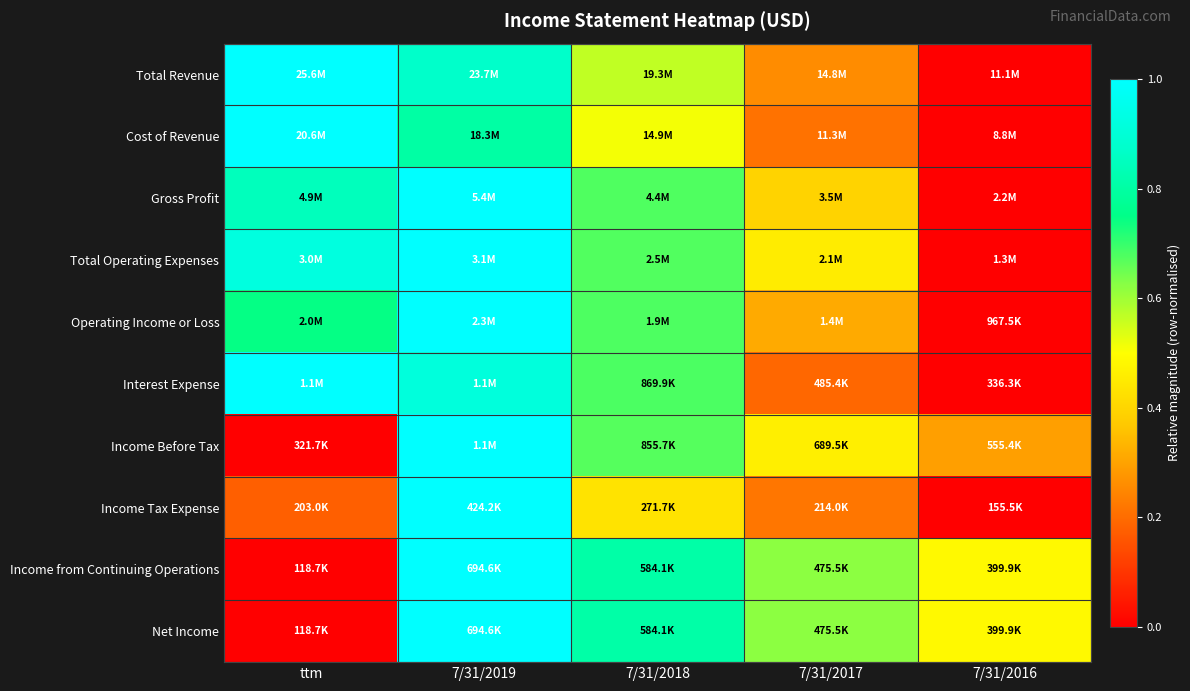

Reading left to right, list all the values displayed in this chart.

Total Revenue: ttm=1.0	7/31/2019=0.9	7/31/2018=0.6	7/31/2017=0.3	7/31/2016=0.0
Cost of Revenue: ttm=1.0	7/31/2019=0.8	7/31/2018=0.5	7/31/2017=0.2	7/31/2016=0.0
Gross Profit: ttm=0.8	7/31/2019=1.0	7/31/2018=0.7	7/31/2017=0.4	7/31/2016=0.0
Total Operating Expenses: ttm=0.9	7/31/2019=1.0	7/31/2018=0.7	7/31/2017=0.5	7/31/2016=0.0
Operating Income or Loss: ttm=0.7	7/31/2019=1.0	7/31/2018=0.7	7/31/2017=0.3	7/31/2016=0.0
Interest Expense: ttm=1.0	7/31/2019=0.9	7/31/2018=0.7	7/31/2017=0.2	7/31/2016=0.0
Income Before Tax: ttm=0.0	7/31/2019=1.0	7/31/2018=0.7	7/31/2017=0.5	7/31/2016=0.3
Income Tax Expense: ttm=0.2	7/31/2019=1.0	7/31/2018=0.4	7/31/2017=0.2	7/31/2016=0.0
Income from Continuing Operations: ttm=0.0	7/31/2019=1.0	7/31/2018=0.8	7/31/2017=0.6	7/31/2016=0.5
Net Income: ttm=0.0	7/31/2019=1.0	7/31/2018=0.8	7/31/2017=0.6	7/31/2016=0.5